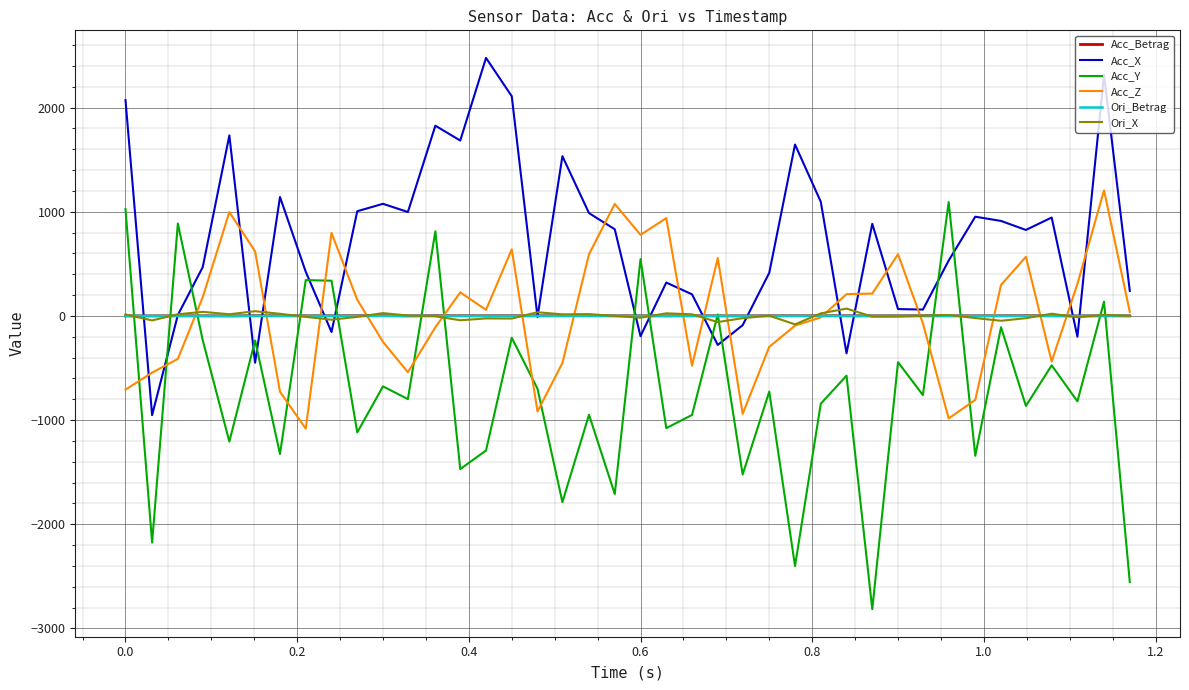

What is the minimum value shown in the chart?

-2814.5